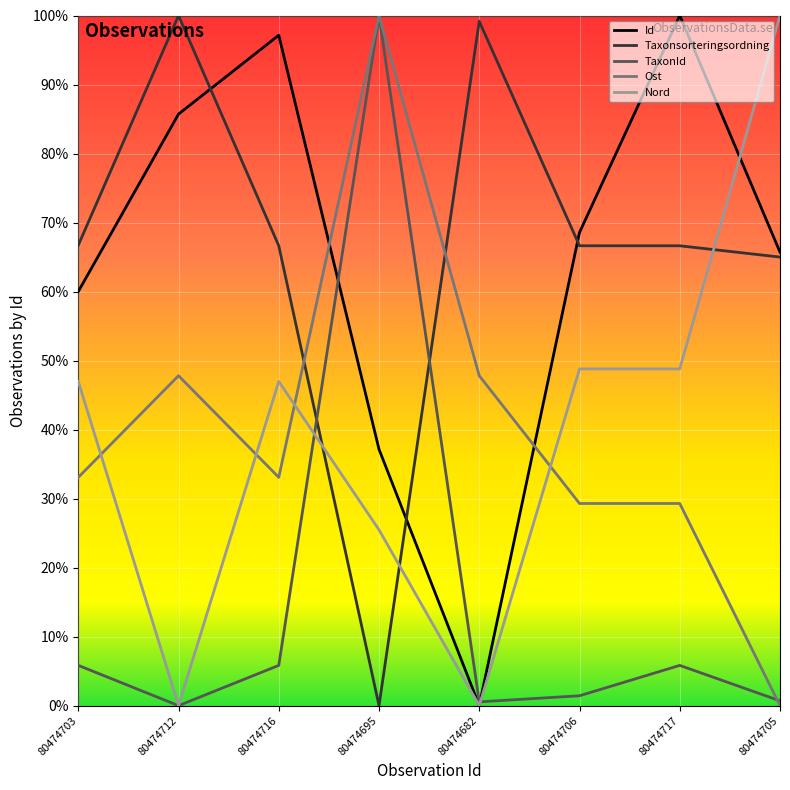

Is this an area chart (filled region under the line)?

No